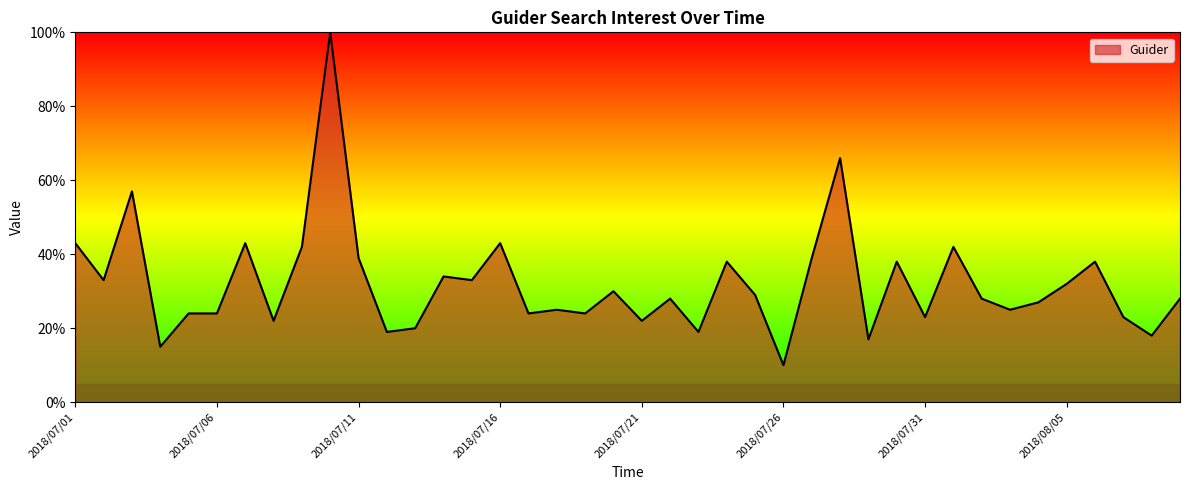

What is the greatest value displayed?

100